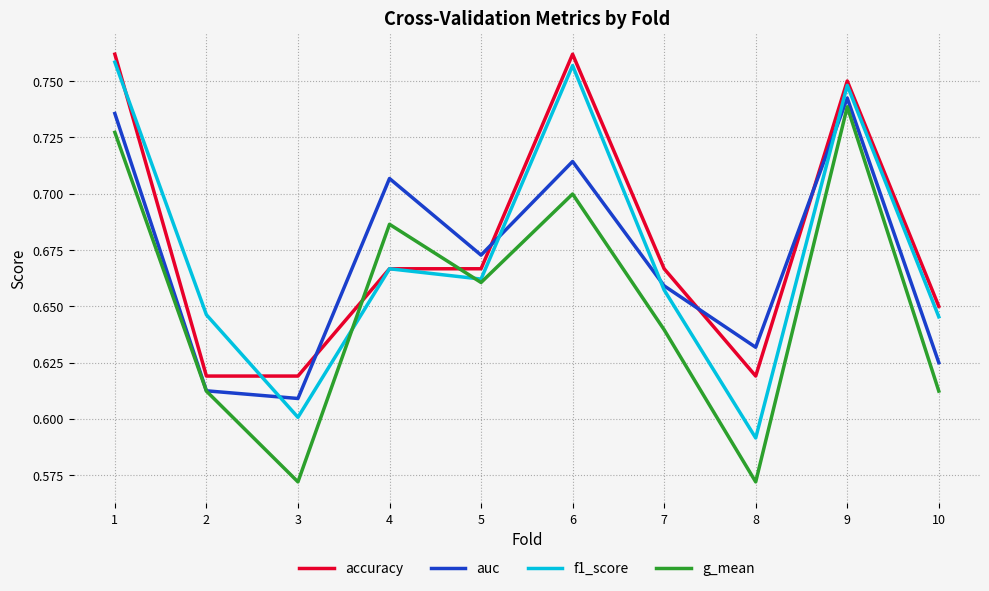

The g_mean series shows 0.7 at 1. True or false?

True